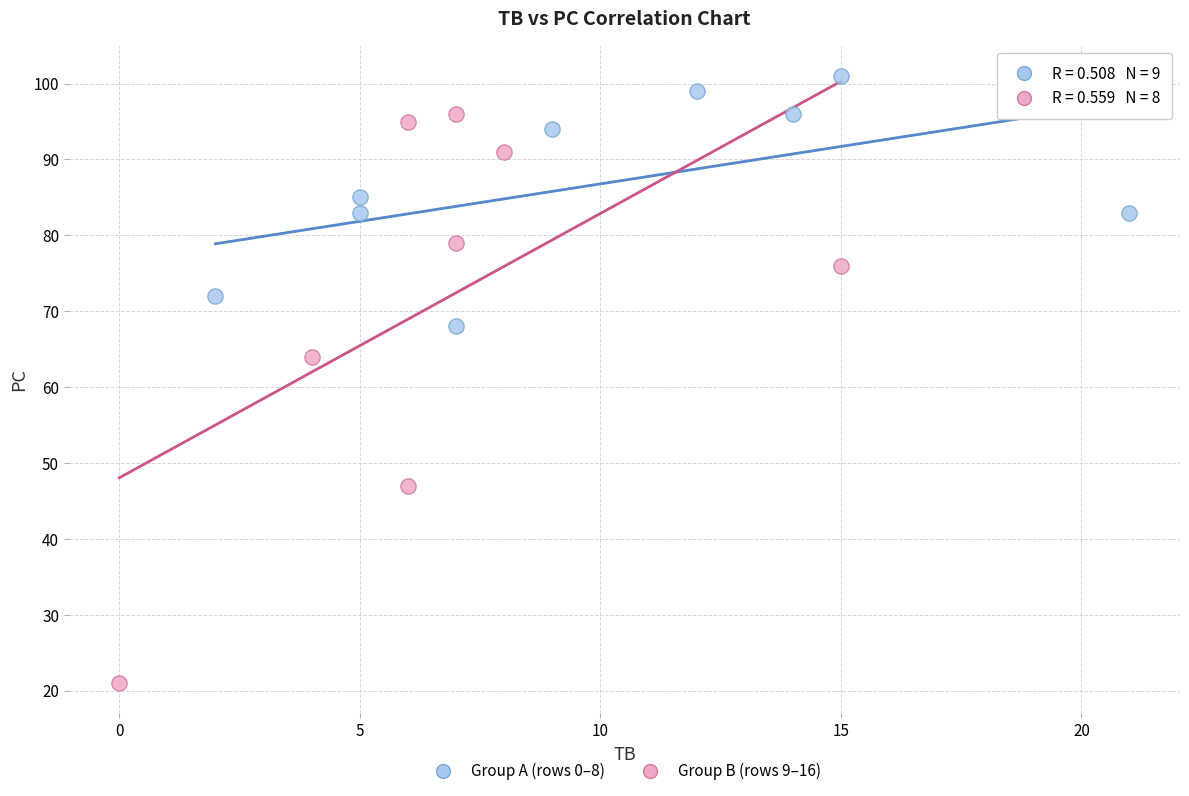

Which series reaches the maximum Y coordinate?

Group A (rows 0–8)